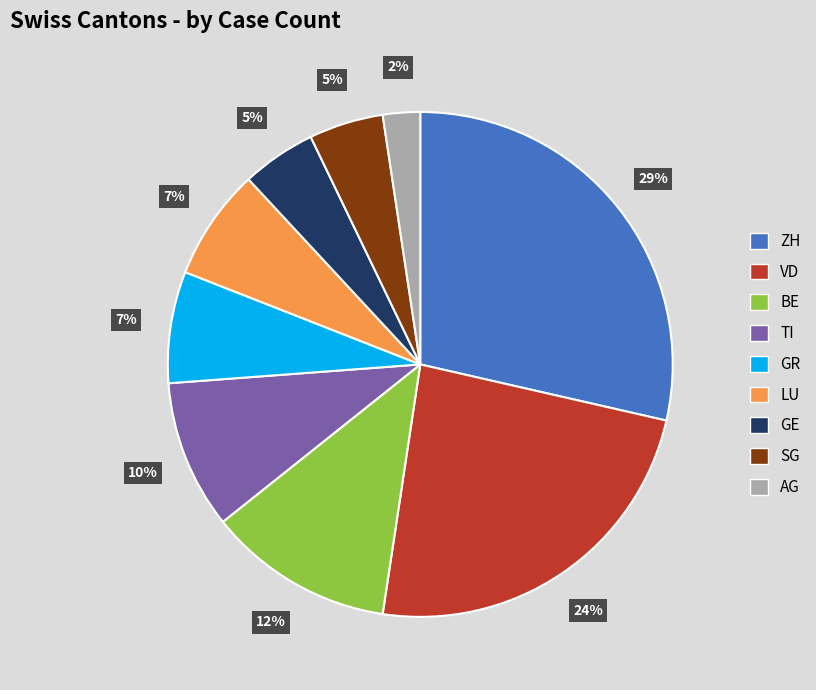

How many slices are in this pie chart?

9